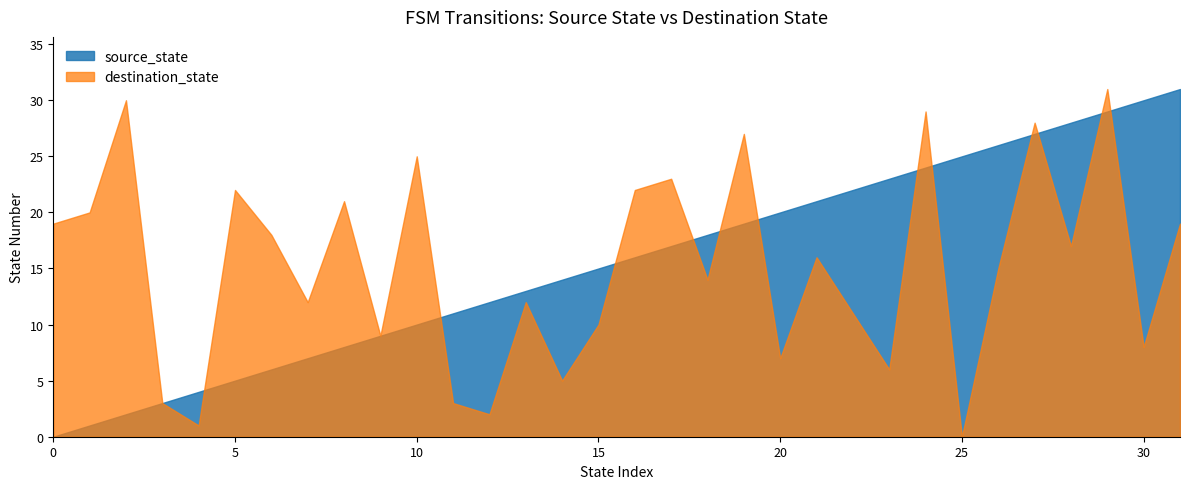

How many positive values does the source_state series have?

31